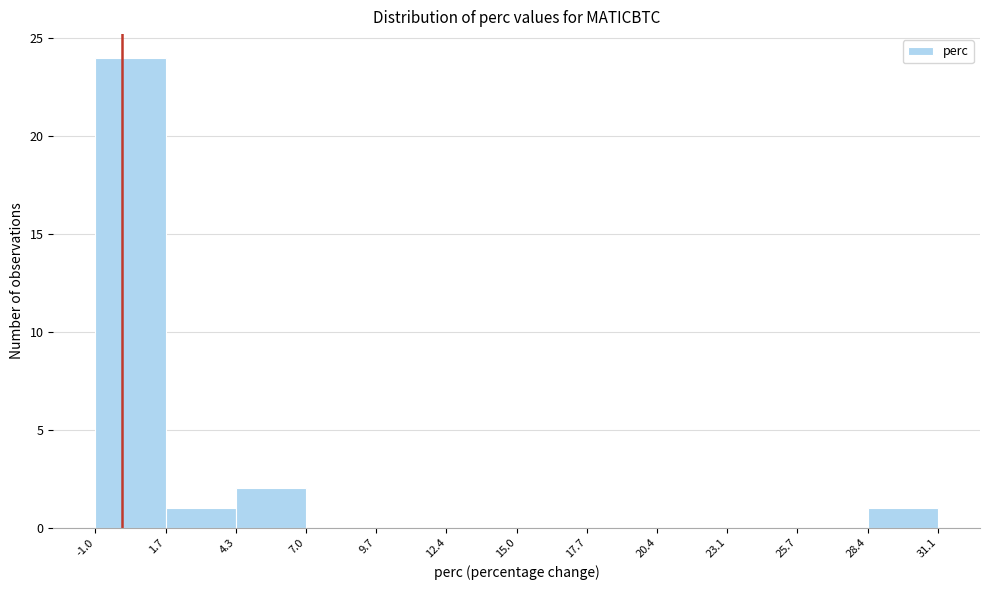

Reading left to right, list every bar in this chart as the range it spans on the x-axis followed by its height. The values are not printed on the chart, so give them approximately, as read against the axis.

-1.0 to 1.7: 24
1.7 to 4.3: 1
4.3 to 7.0: 2
7.0 to 9.7: 0
9.7 to 12.4: 0
12.4 to 15.0: 0
15.0 to 17.7: 0
17.7 to 20.4: 0
20.4 to 23.1: 0
23.1 to 25.7: 0
25.7 to 28.4: 0
28.4 to 31.1: 1